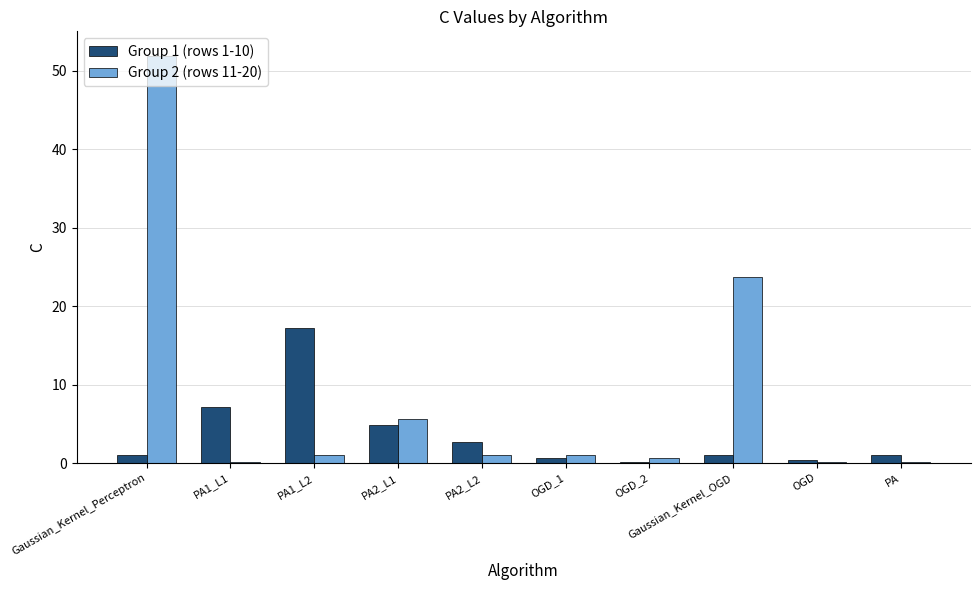

What is the sum of all Group 1 (rows 1-10) values?

36.0